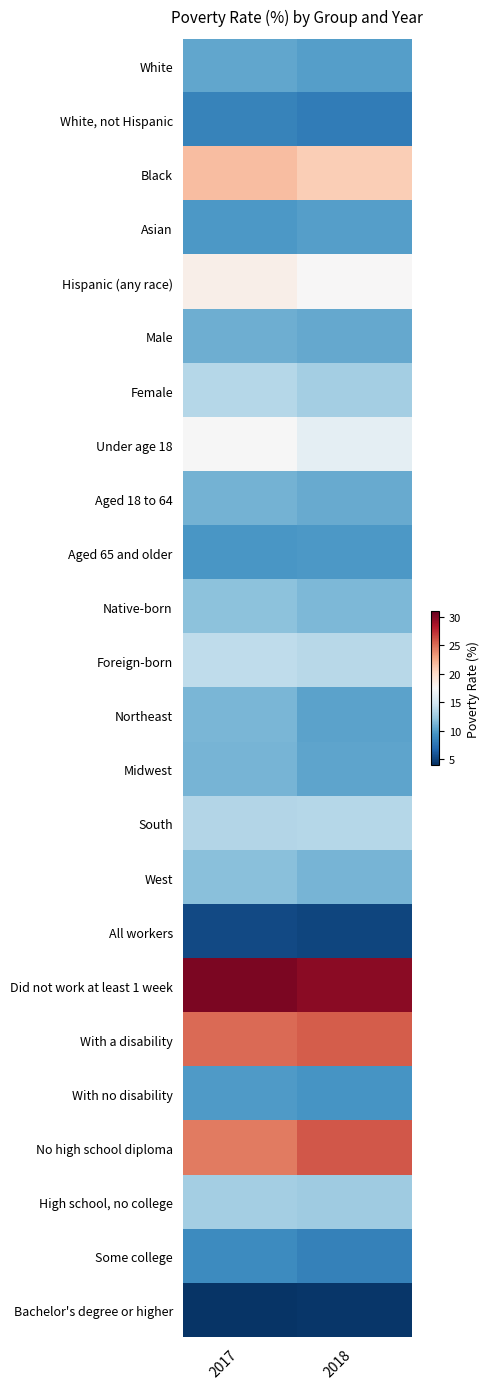

Reading right to left, what are all the values shown in this chart?

White: 2018=10.1	2017=10.5
White, not Hispanic: 2018=8.1	2017=8.5
Black: 2018=20.8	2017=21.7
Asian: 2018=10.1	2017=9.7
Hispanic (any race): 2018=17.6	2017=18.3
Male: 2018=10.6	2017=10.9
Female: 2018=12.9	2017=13.6
Under age 18: 2018=16.2	2017=17.4
Aged 18 to 64: 2018=10.7	2017=11.1
Aged 65 and older: 2018=9.7	2017=9.6
Native-born: 2018=11.4	2017=12.0
Foreign-born: 2018=13.8	2017=14.1
Northeast: 2018=10.3	2017=11.3
Midwest: 2018=10.4	2017=11.2
South: 2018=13.6	2017=13.5
West: 2018=11.2	2017=11.9
All workers: 2018=5.1	2017=5.3
Did not work at least 1 week: 2018=29.7	2017=30.2
With a disability: 2018=25.7	2017=25.1
With no disability: 2018=9.5	2017=9.9
No high school diploma: 2018=25.9	2017=24.5
High school, no college: 2018=12.7	2017=12.9
Some college: 2018=8.4	2017=9.0
Bachelor's degree or higher: 2018=4.4	2017=4.3